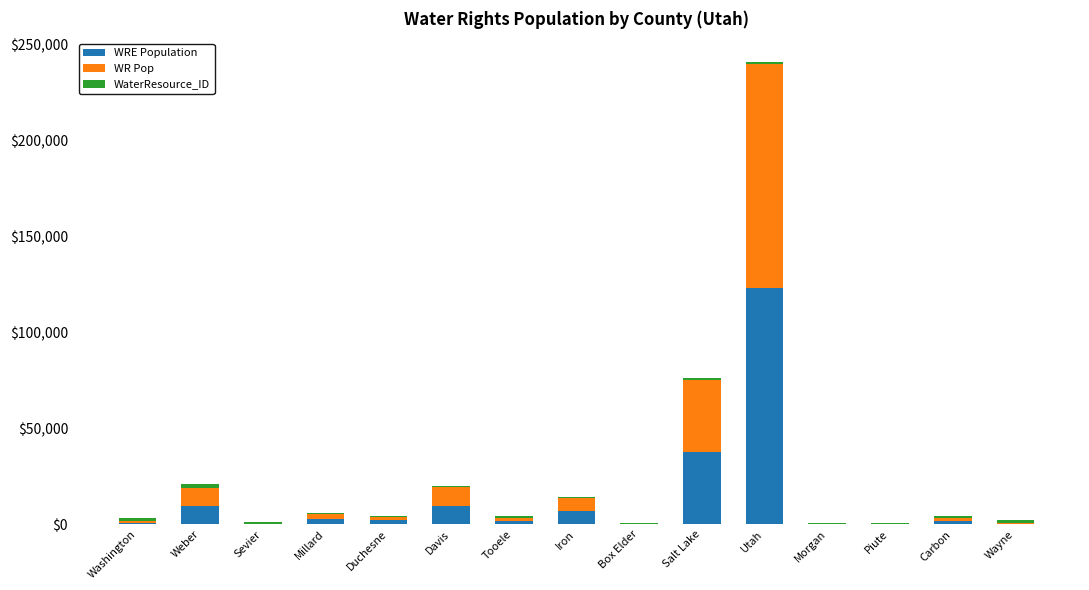

What is the total value across all series at Davis?

19705